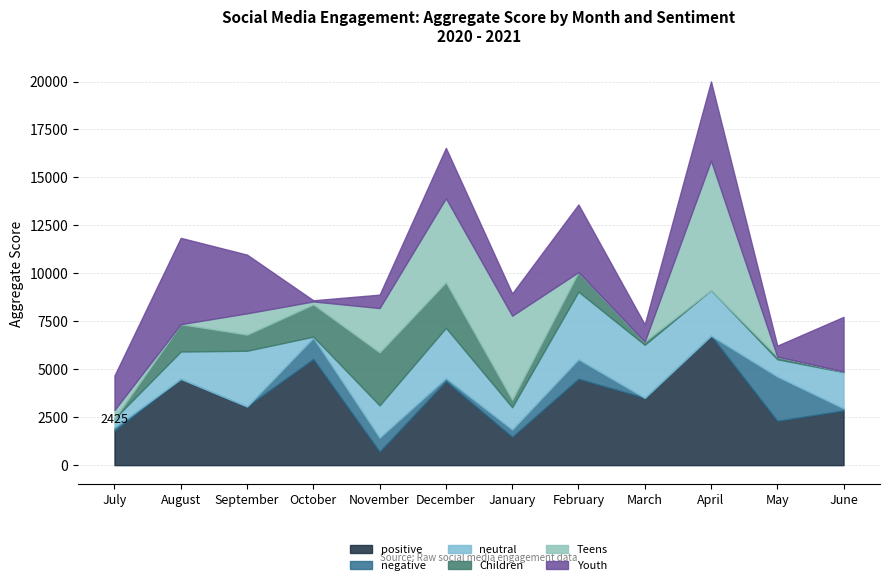

At which label does negative first exceed 165?

October